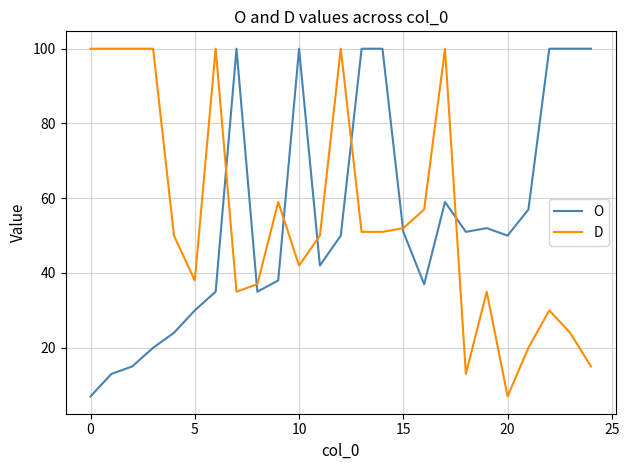

How many lines are shown in the chart?

2